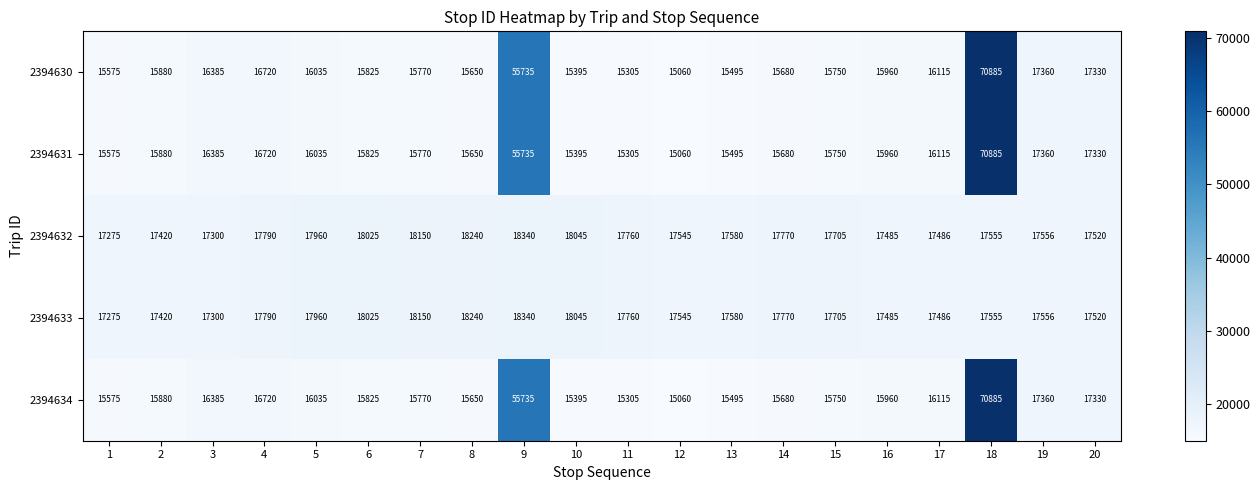

What is the sum of the 2394633 values at 7 and 8?

36390